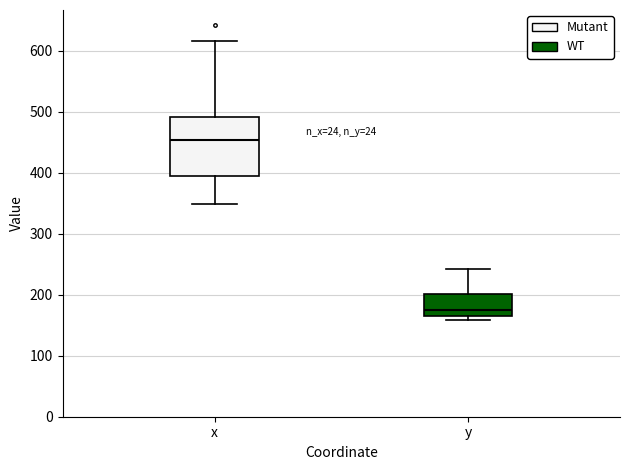

Which box's median line is the highest?

x